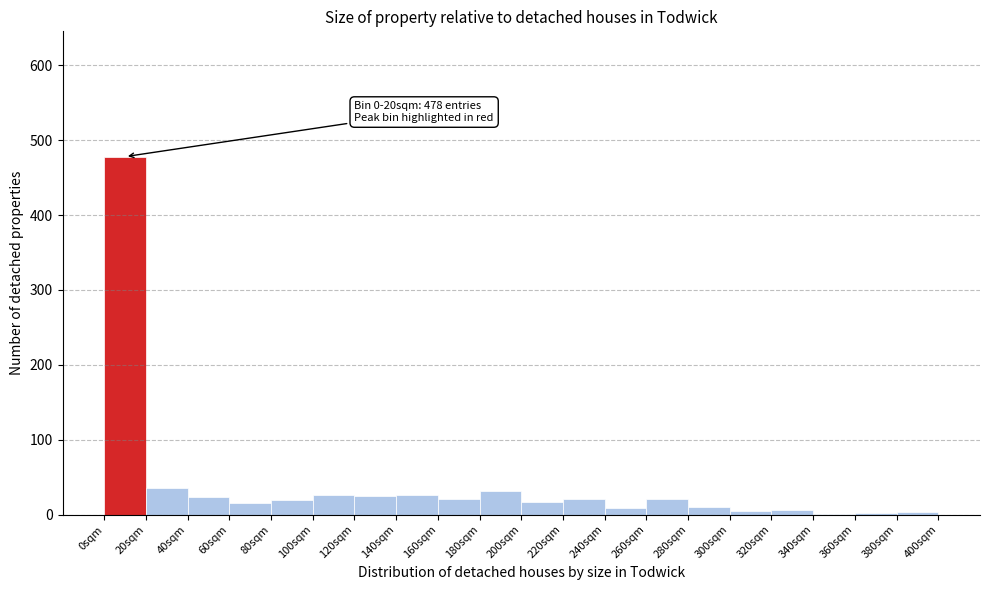

Which range on the x-axis has the tallest bar?

0 to 20